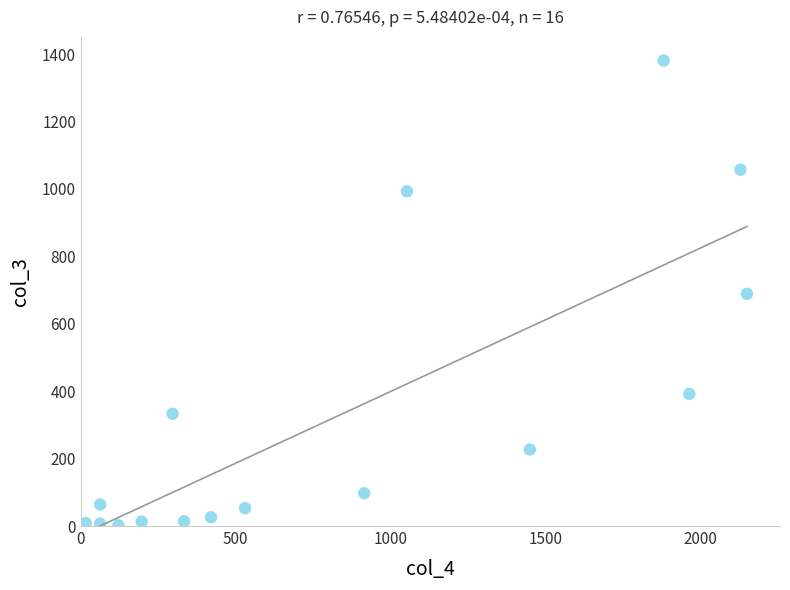

What is the range of X values (max minus min)?

2136